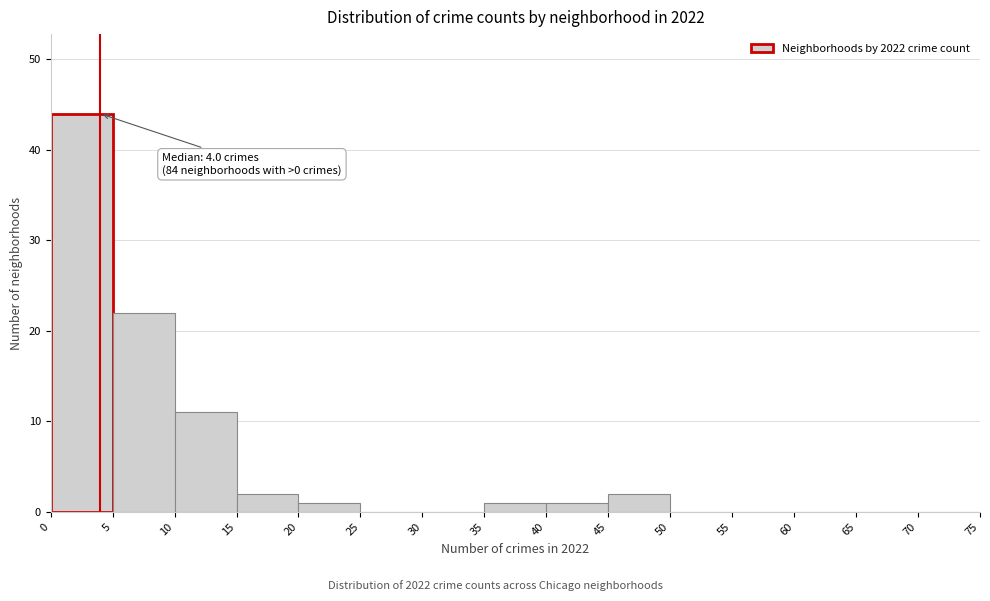

Over which range of the x-axis is the bar tallest?

0 to 5